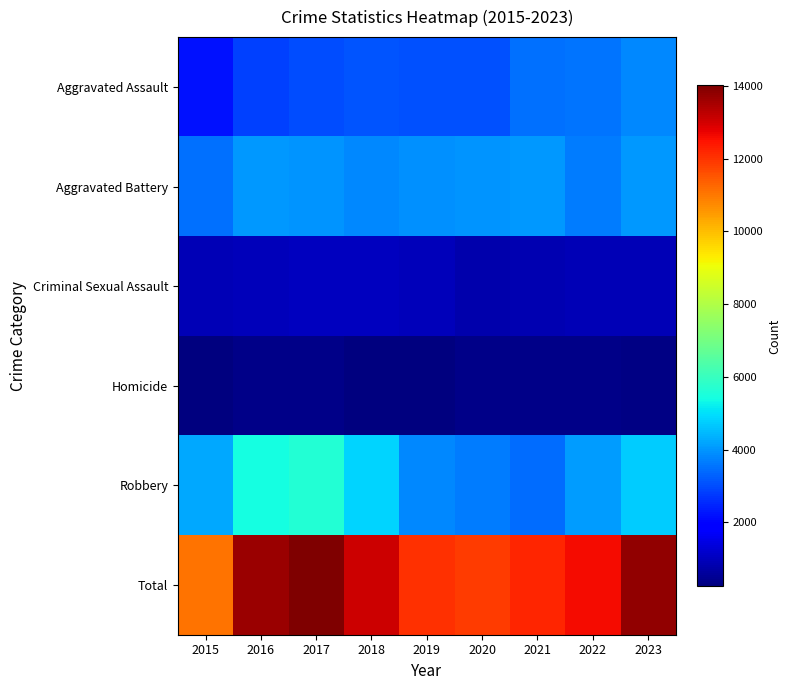

Reading right to left, list all the values displayed in this chart.

Aggravated Assault: 2023=3797	2022=3554	2021=3509	2020=3084	2019=3058	2018=3105	2017=3009	2016=2850	2015=2217
Aggravated Battery: 2023=4006	2022=3673	2021=4017	2020=3998	2019=3929	2018=3798	2017=3996	2016=4042	2015=3469
Criminal Sexual Assault: 2023=903	2022=910	2021=858	2020=794	2019=989	2018=1014	2017=1024	2016=980	2015=907
Homicide: 2023=318	2022=351	2021=376	2020=377	2019=257	2018=277	2017=354	2016=348	2015=239
Robbery: 2023=4724	2022=4091	2021=3440	2020=3656	2019=3843	2018=4856	2017=5631	2016=5449	2015=4257
Total: 2023=13748	2022=12579	2021=12200	2020=11909	2019=12076	2018=13050	2017=14014	2016=13669	2015=11089